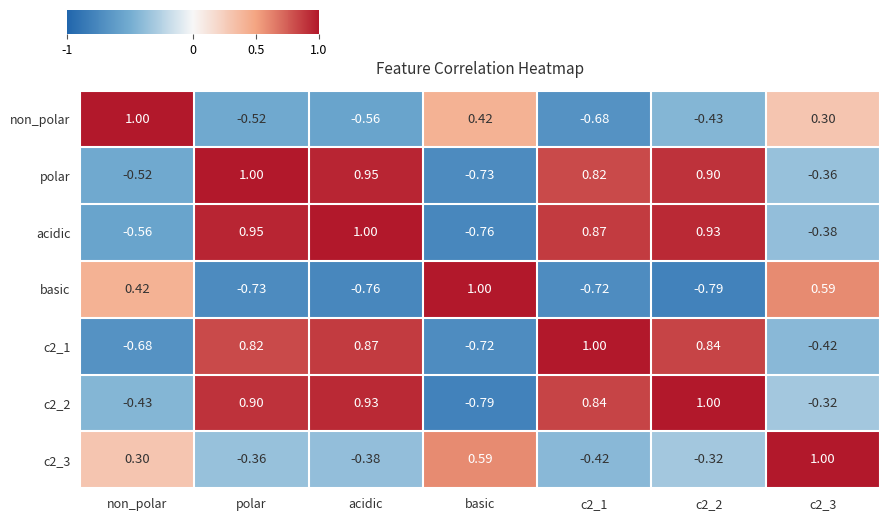

Is the value of c2_3 at acidic greater than the value of c2_2 at c2_3?

No